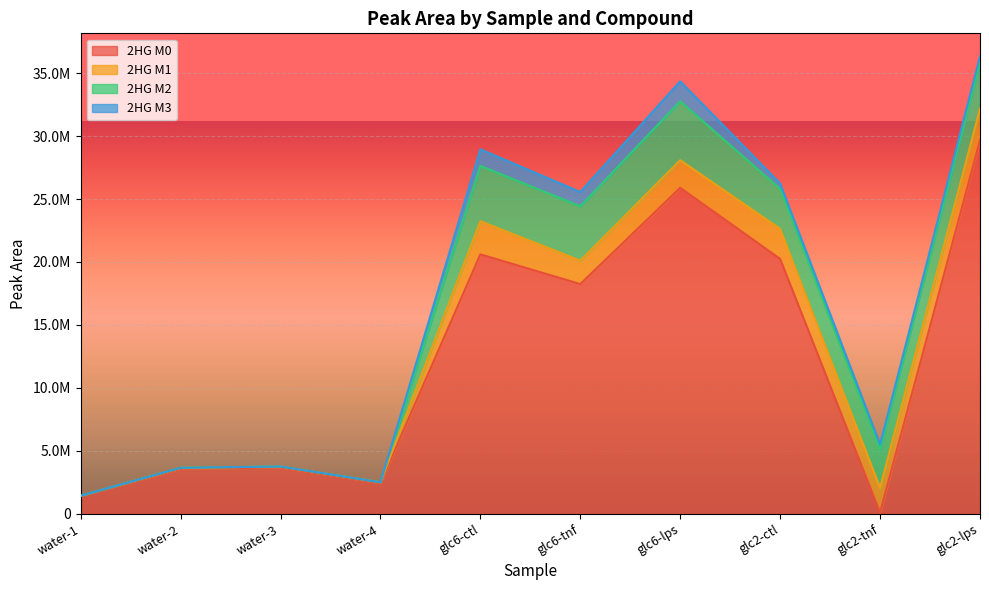

Reading left to right, extract all data points from this chart.

2HG M0: water-1=1428536.8	water-2=3576425.6	water-3=3677778.7	water-4=2438406.1	glc6-ctl=20605770.7	glc6-tnf=18245284.7	glc6-lps=25894040.4	glc2-ctl=20242703.9	glc2-tnf=101914.4	glc2-lps=29659568.3
2HG M1: water-1=9415.2	water-2=77524.4	water-3=77585.2	water-4=64377.3	glc6-ctl=2631669.6	glc6-tnf=1865117.2	glc6-lps=2190501.9	glc2-ctl=2386982.5	glc2-tnf=1954629.4	glc2-lps=2509502.5
2HG M2: water-1=0.0	water-2=0.0	water-3=0.0	water-4=0.0	glc6-ctl=4398059.7	glc6-tnf=4311869.0	glc6-lps=4682021.5	glc2-ctl=3177012.8	glc2-tnf=3064253.0	glc2-lps=3664823.5
2HG M3: water-1=0.0	water-2=0.0	water-3=0.0	water-4=0.0	glc6-ctl=1315615.9	glc6-tnf=1135832.6	glc6-lps=1584038.0	glc2-ctl=426950.0	glc2-tnf=387939.5	glc2-lps=512135.5